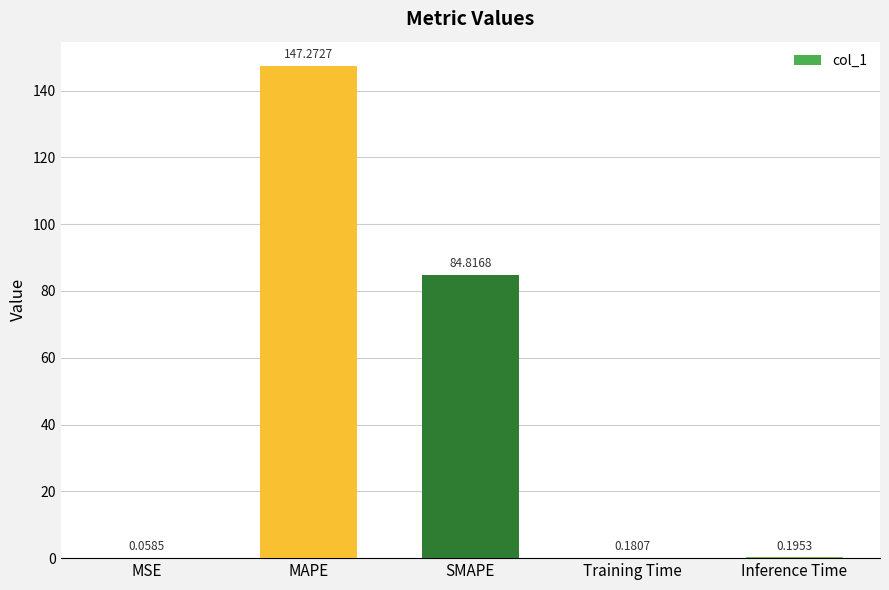

Which label corresponds to the largest value in the chart?

MAPE